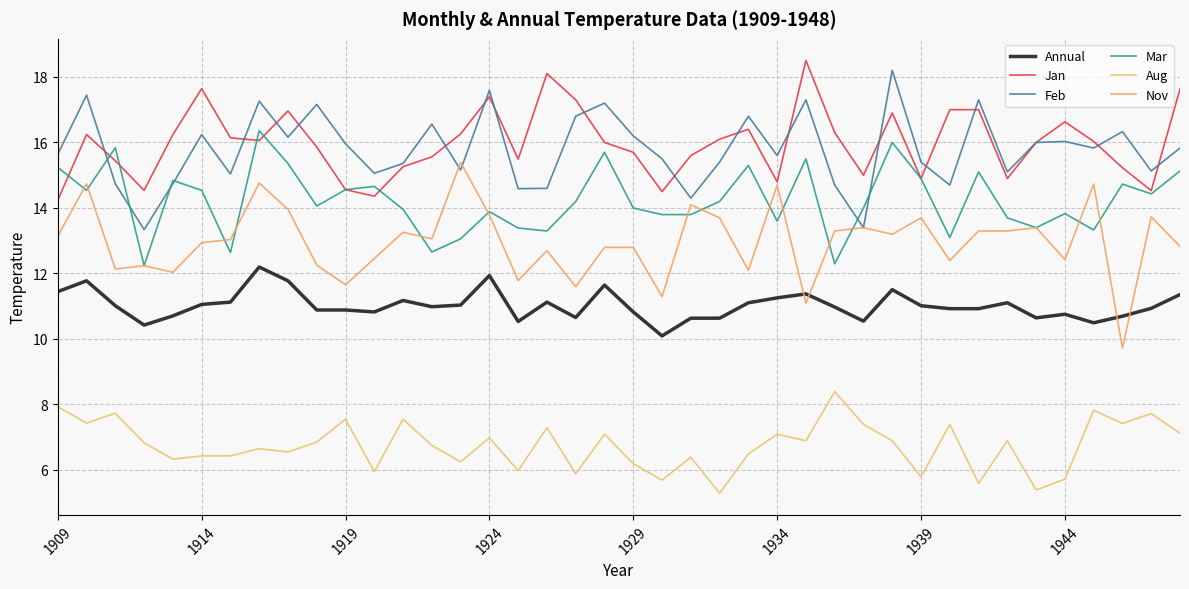

What is the minimum value shown in the chart?

5.3